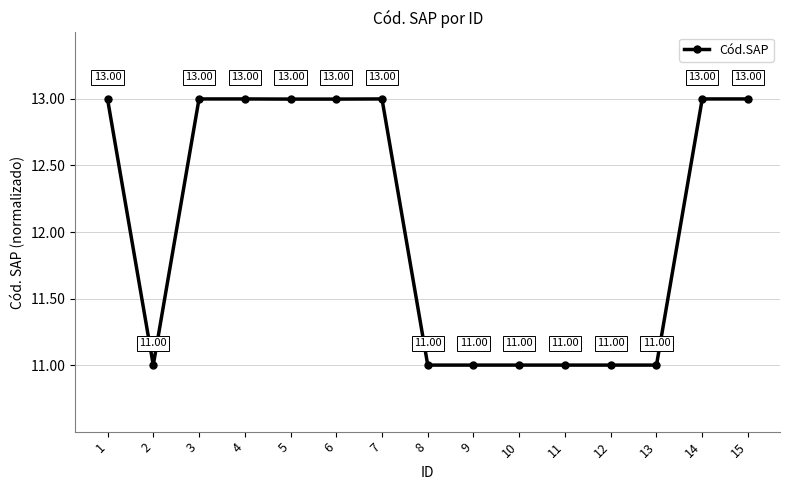

What is the smallest value displayed?

11.0